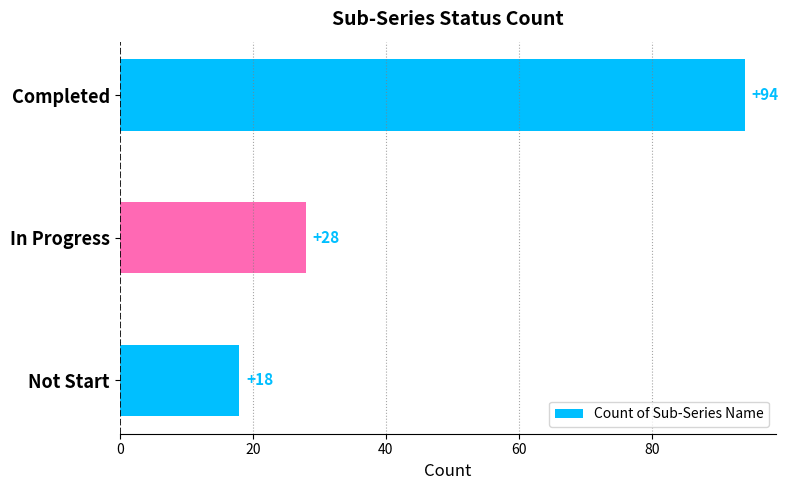

Reading top to bottom, what are all the values shown in this chart?

Completed=94	In Progress=28	Not Start=18